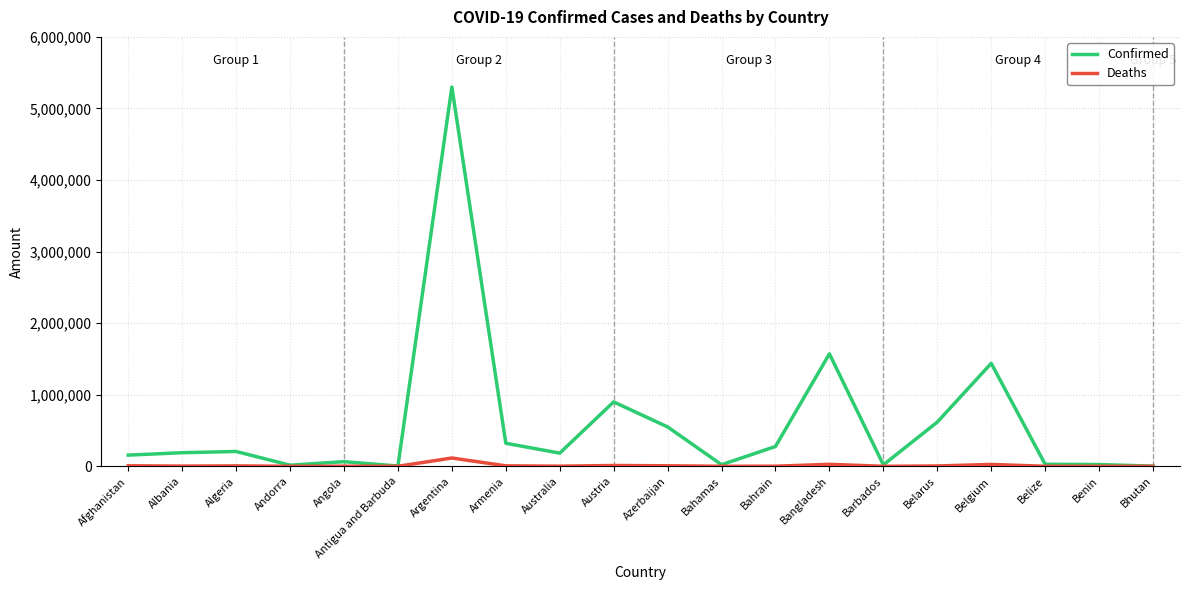

What is the average value of the Deaths series?

11181